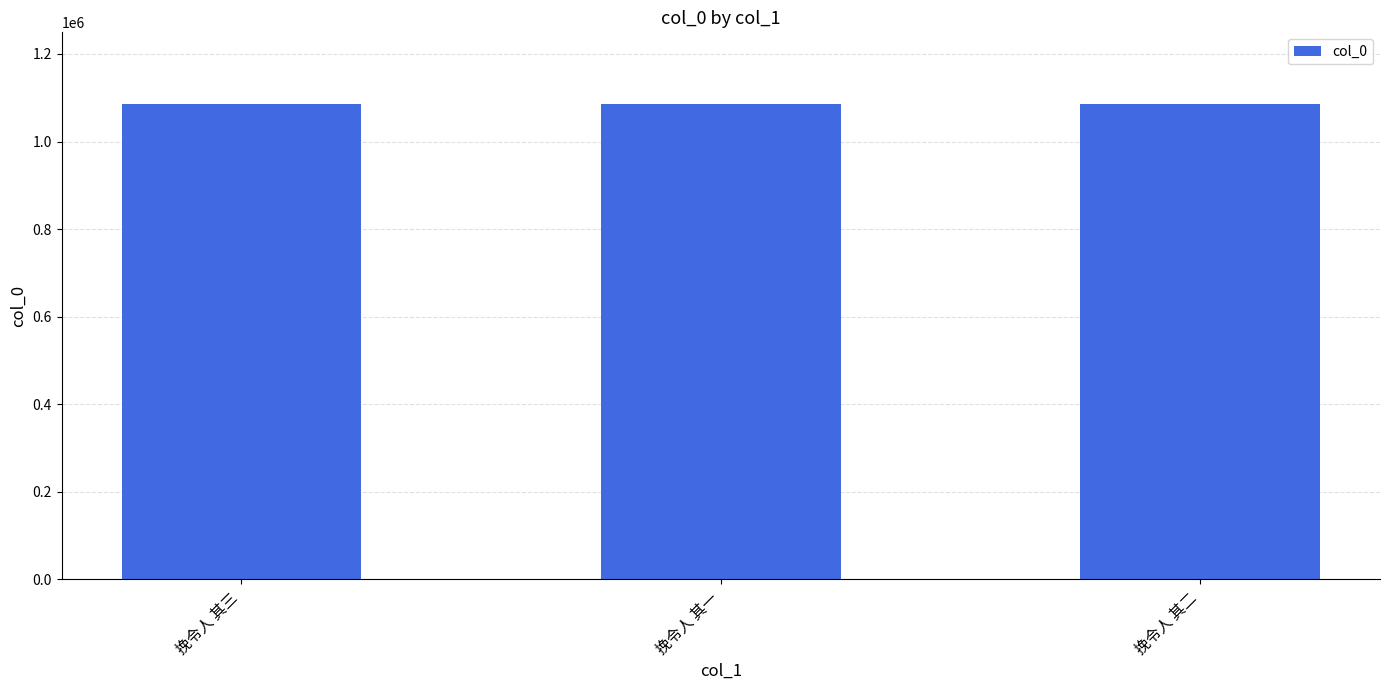

What is the approximate value at 挽令人 其二?

1086434